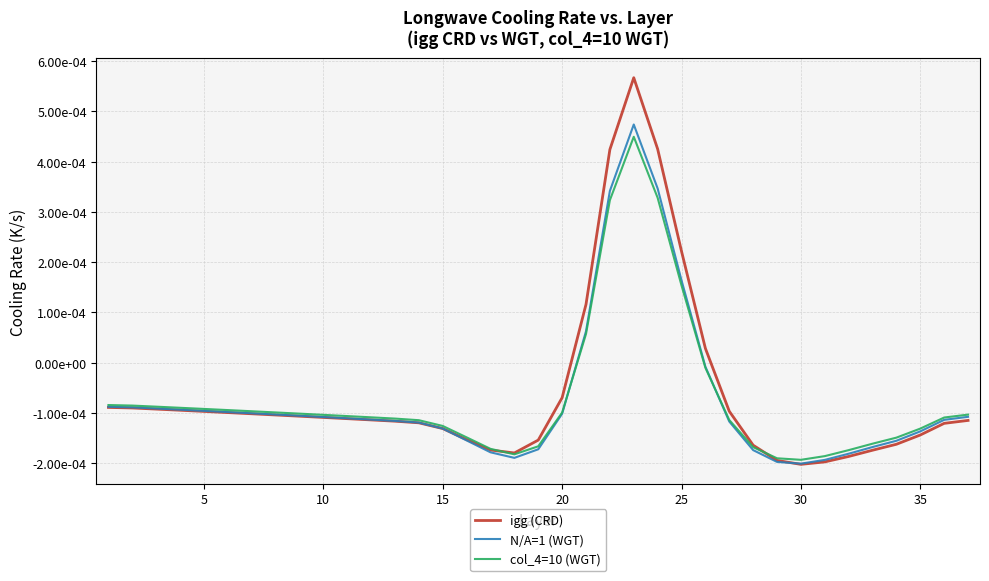

Does the chart display data point markers on the line(s)?

No